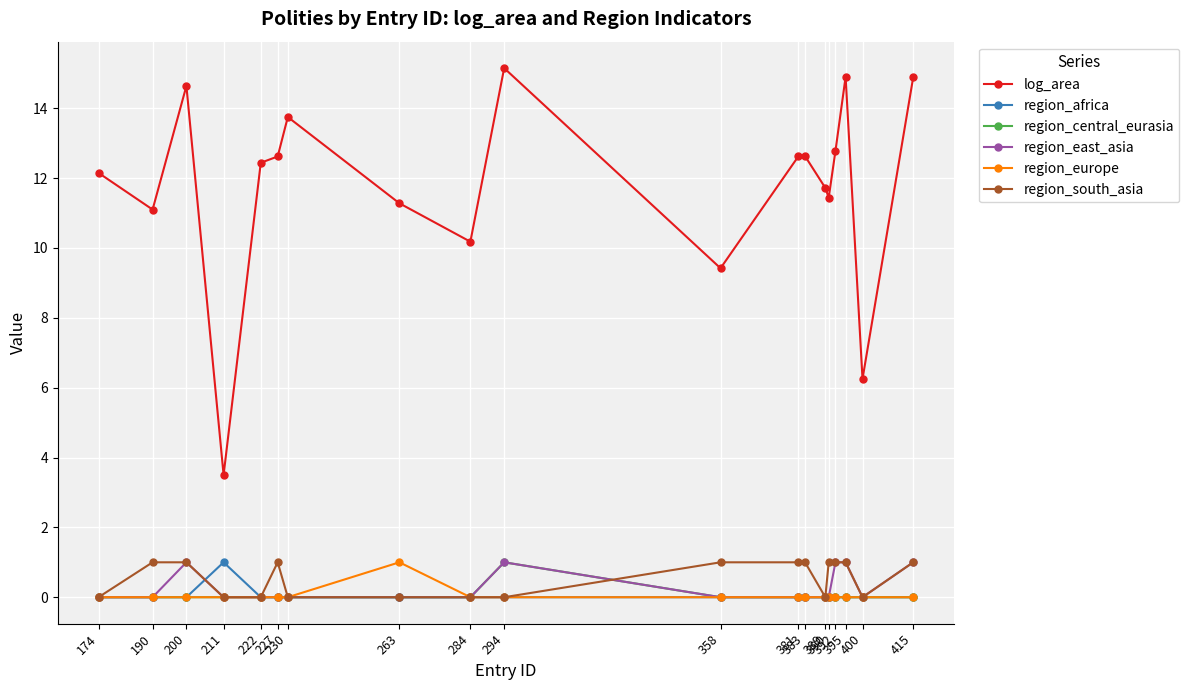

What is the greatest value displayed?

15.2